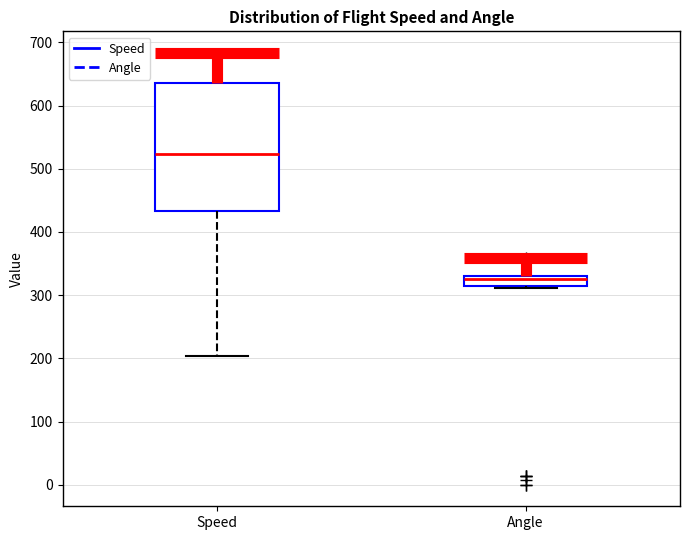

Comparing the boxes themselves (not the whiskers), which one is the tallest?

Speed